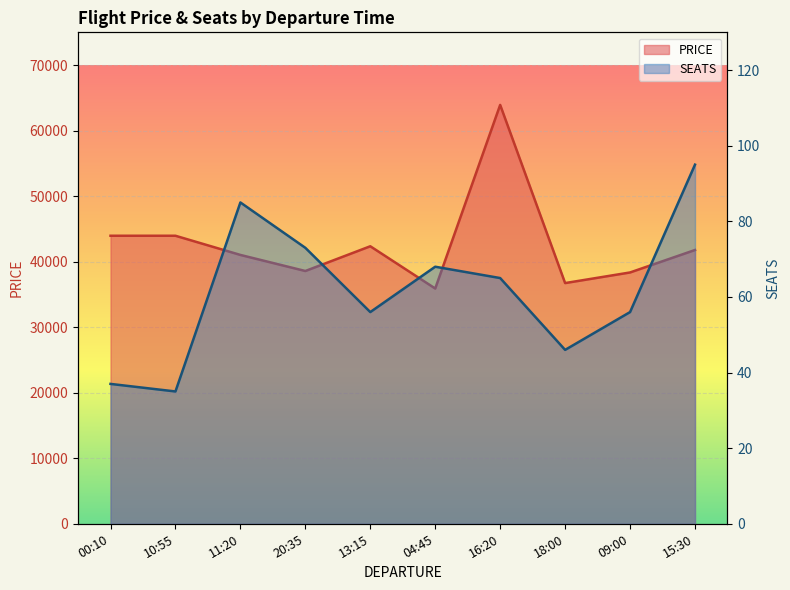

What is the average value of the SEATS series?

62